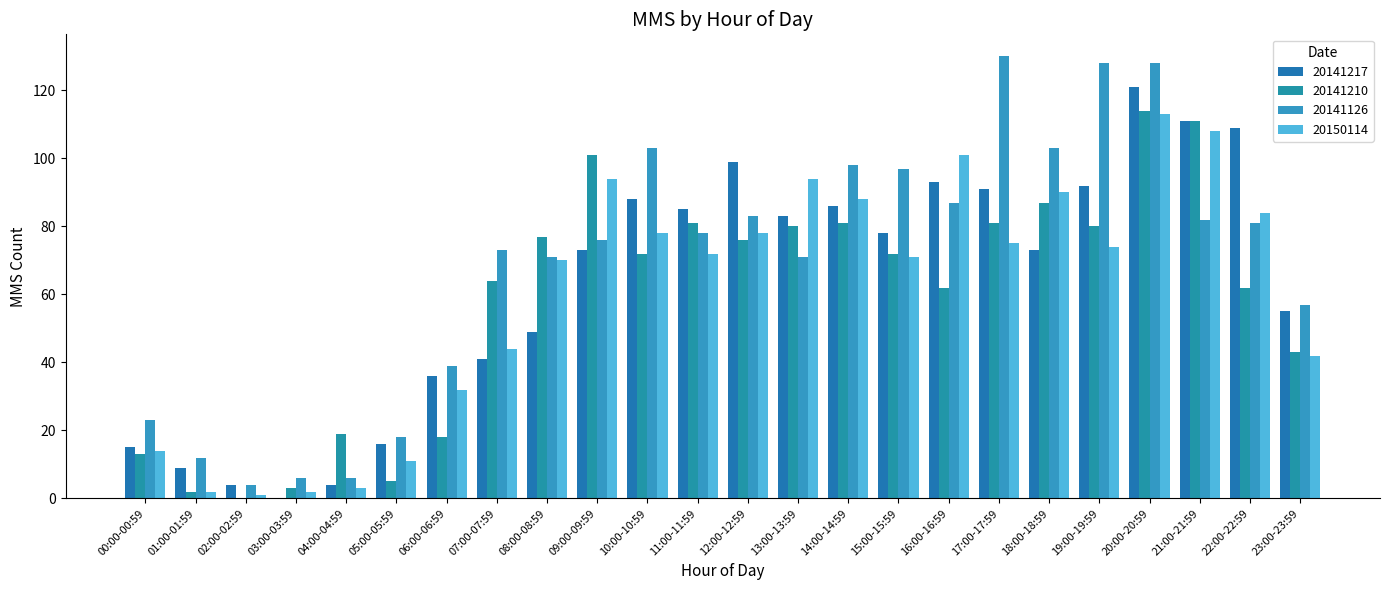

What are all the series names shown in the legend?

20141217, 20141210, 20141126, 20150114